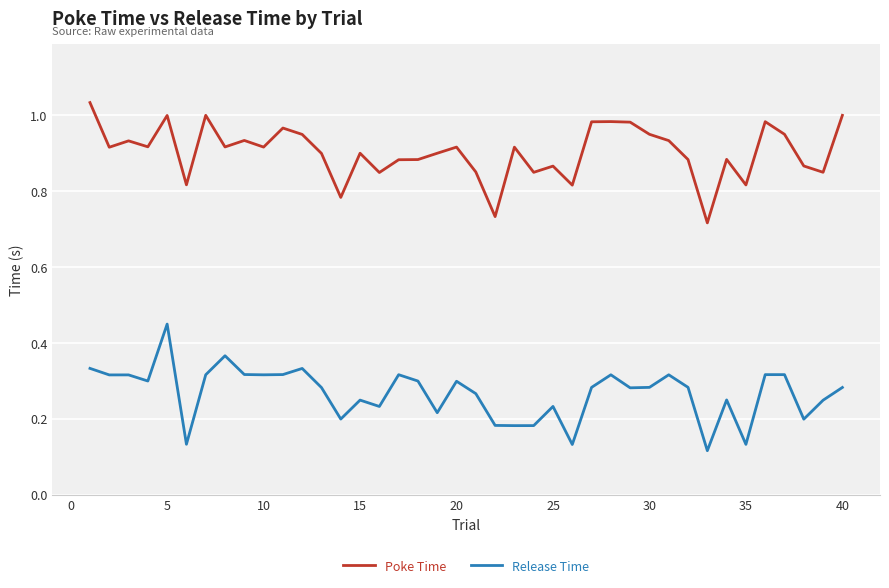

True or false: Release Time and Poke Time cross at least once.

False